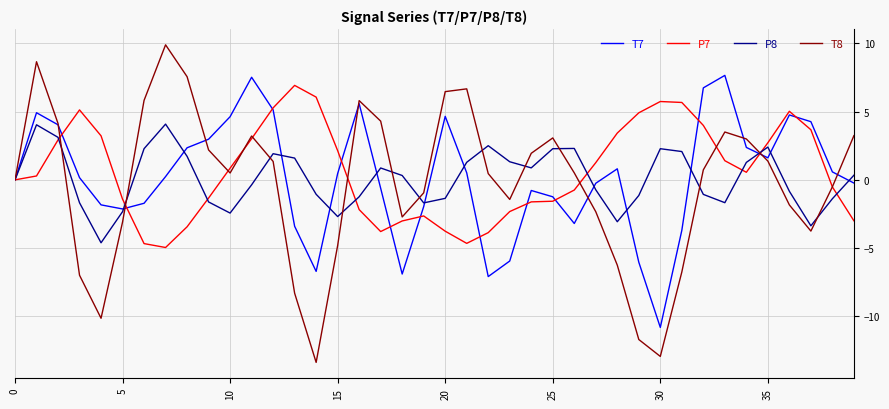

Which series has the largest range (max minus min)?

T8